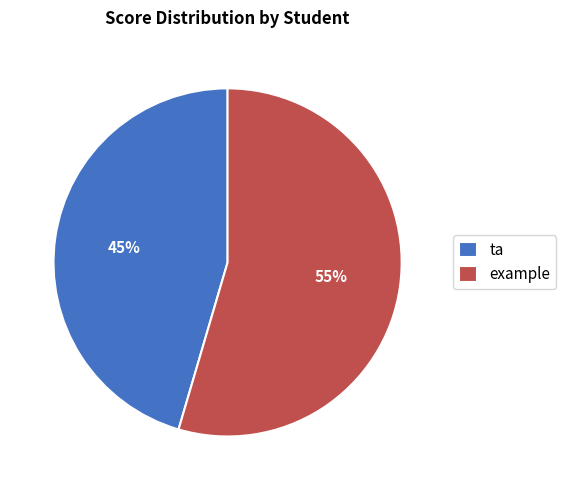

Is there a majority slice in this chart?

Yes